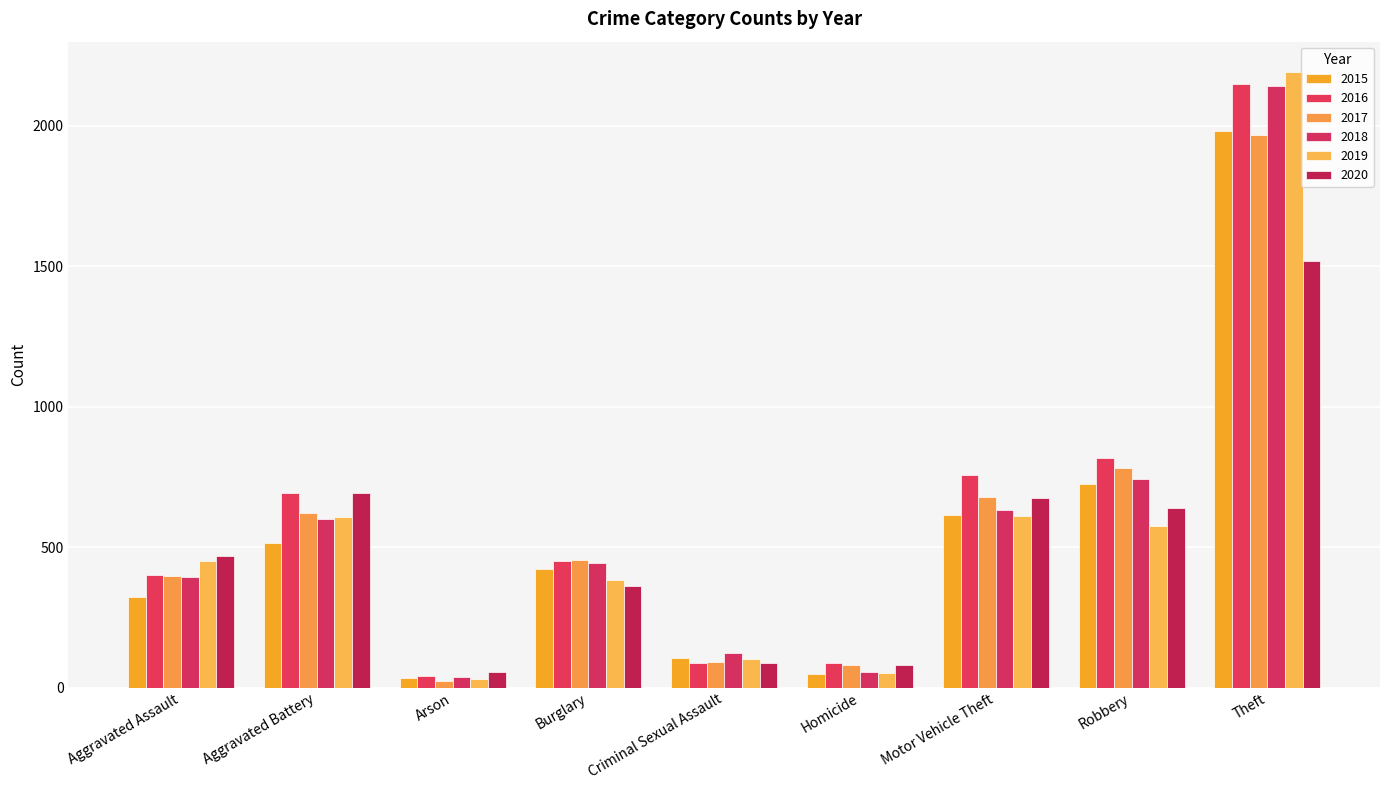

How many values in the 2018 series are below 443?

4